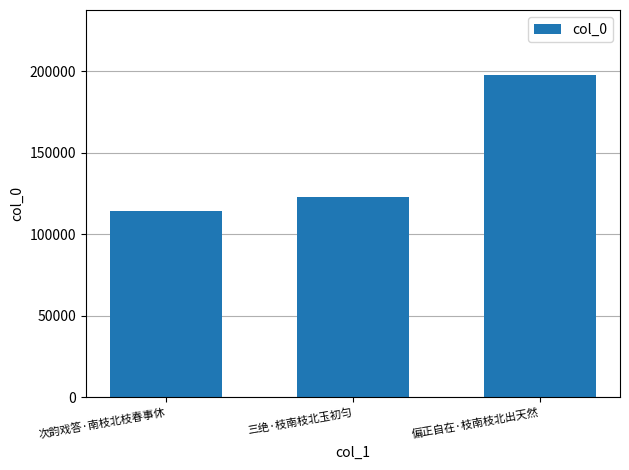

Count the values in the range 114017 to 197859.

3